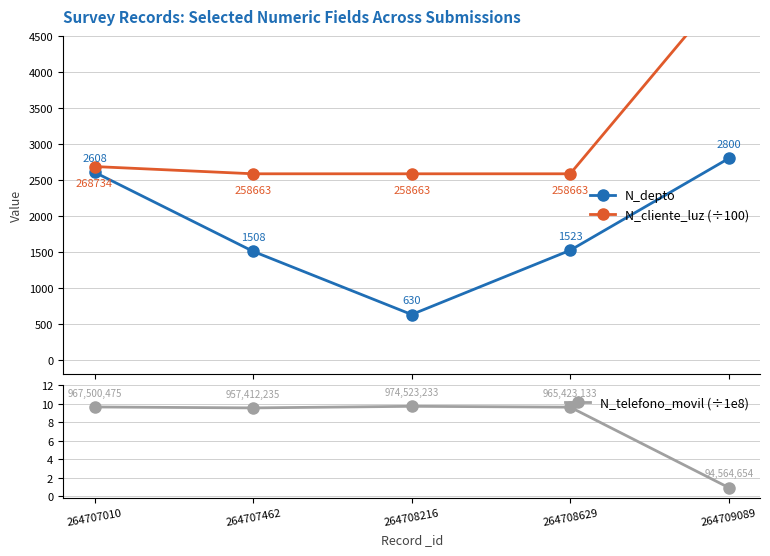

Which category has the highest value in the N_cliente_luz (÷100) series?

264709089